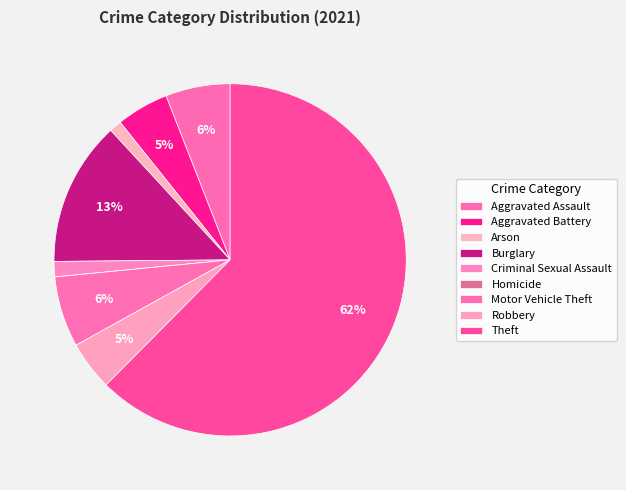

Which has a higher value, Robbery or Homicide?

Robbery